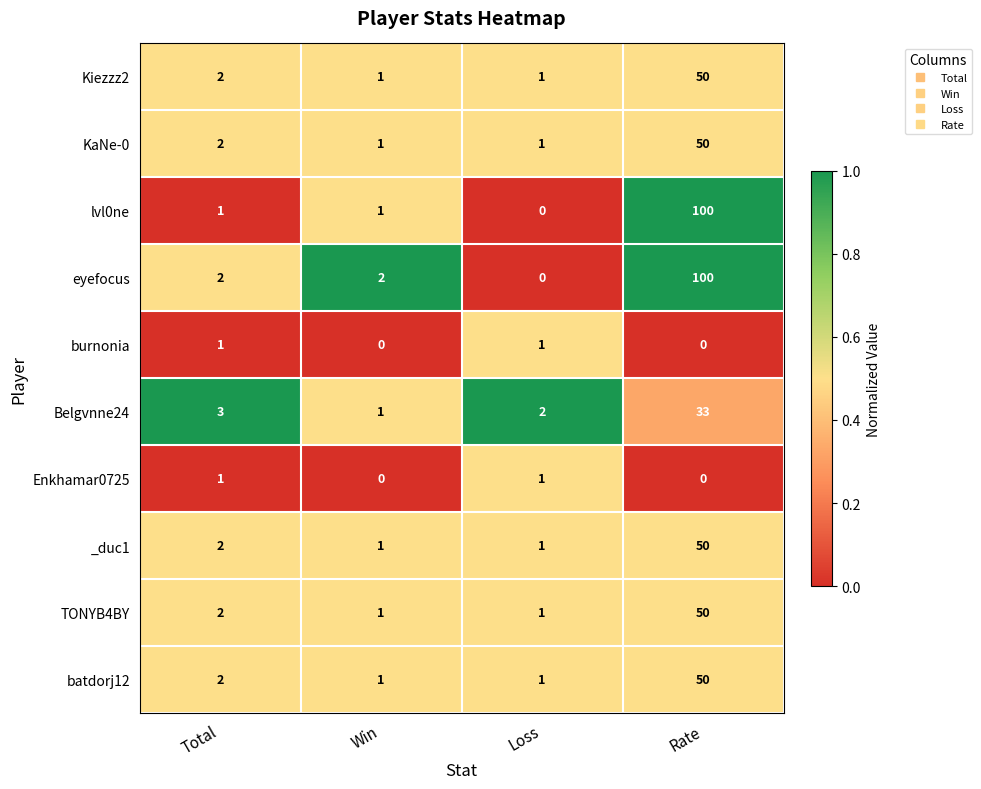

The value of TONYB4BY at Rate is 84. True or false?

False